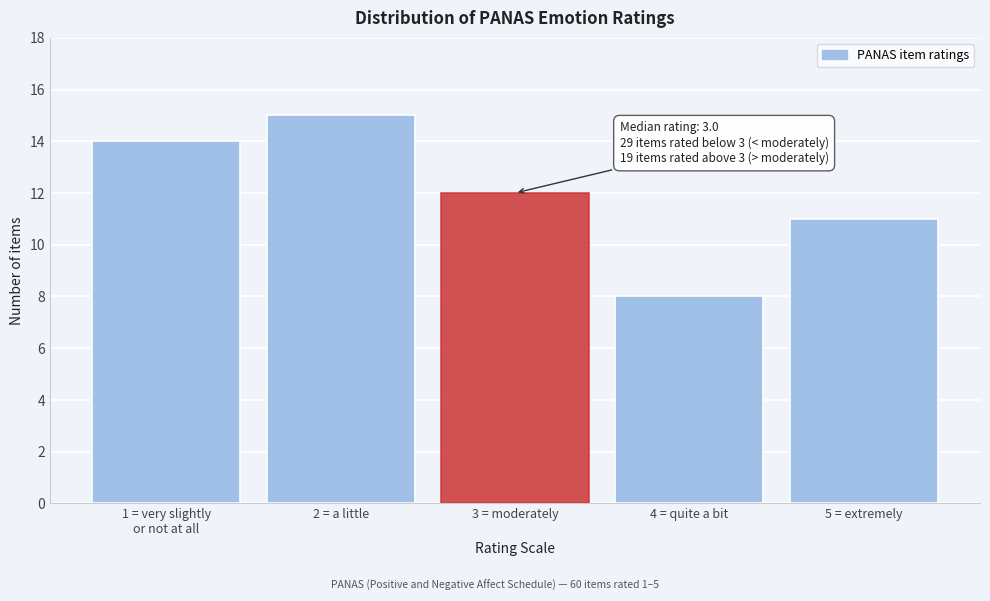

Reading left to right, extract all data points from this chart.

14	15	12	8	11